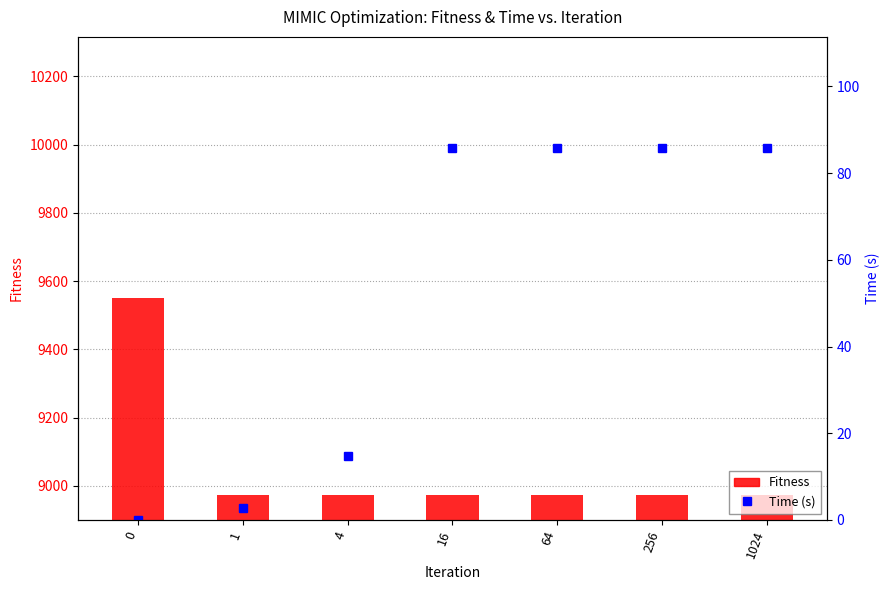

Which series has the largest total across all categories?

Fitness